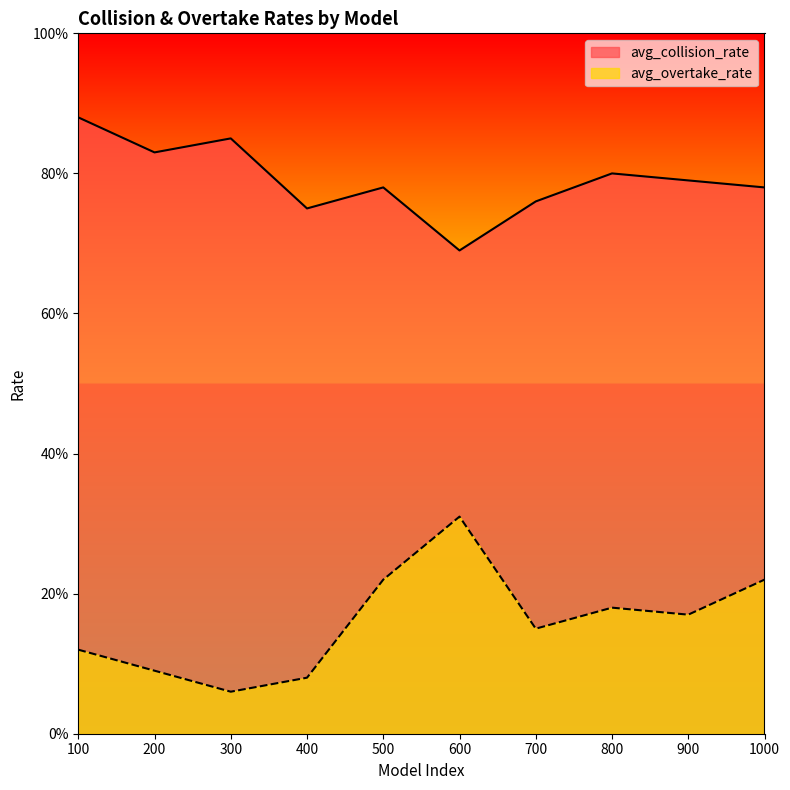

True or false: avg_overtake_rate and avg_collision_rate intersect in this chart.

False